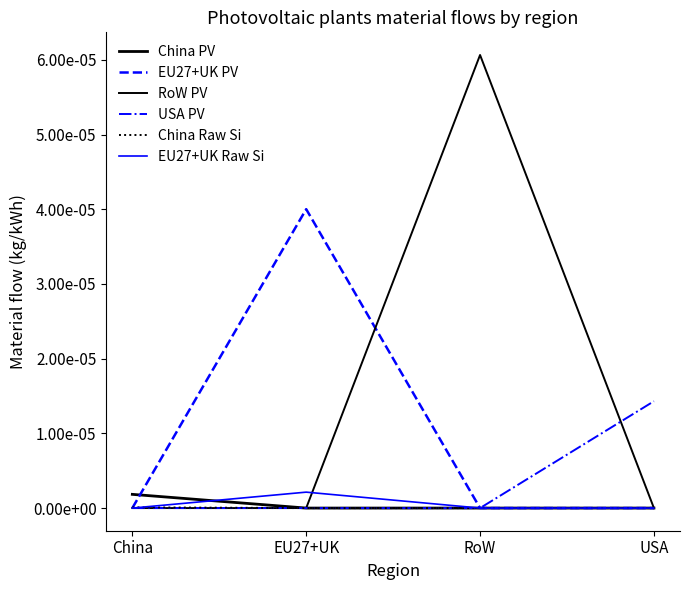

What is the label of the 1st point from the left?

China